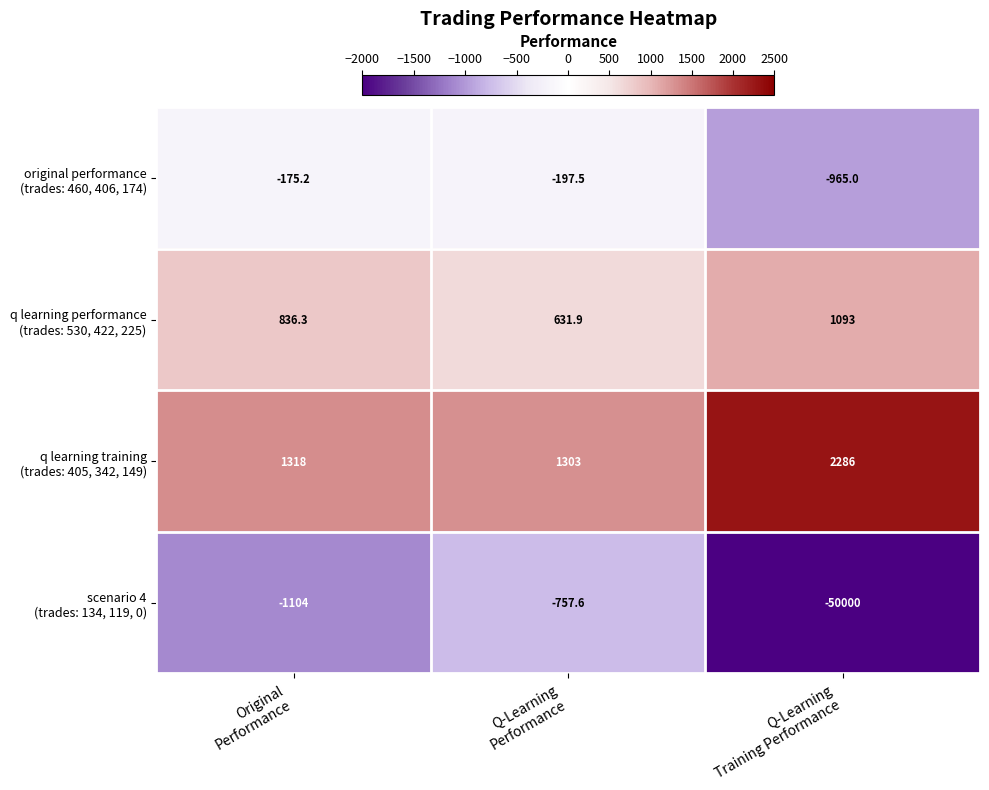

What is the smallest value displayed?

-50000.0